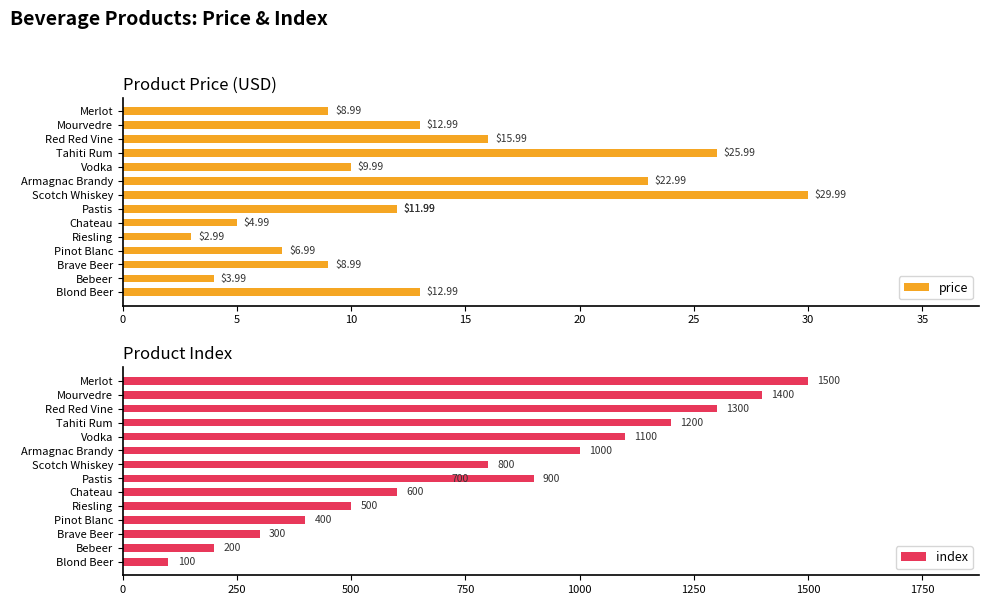

What is the smallest value displayed?

3.0